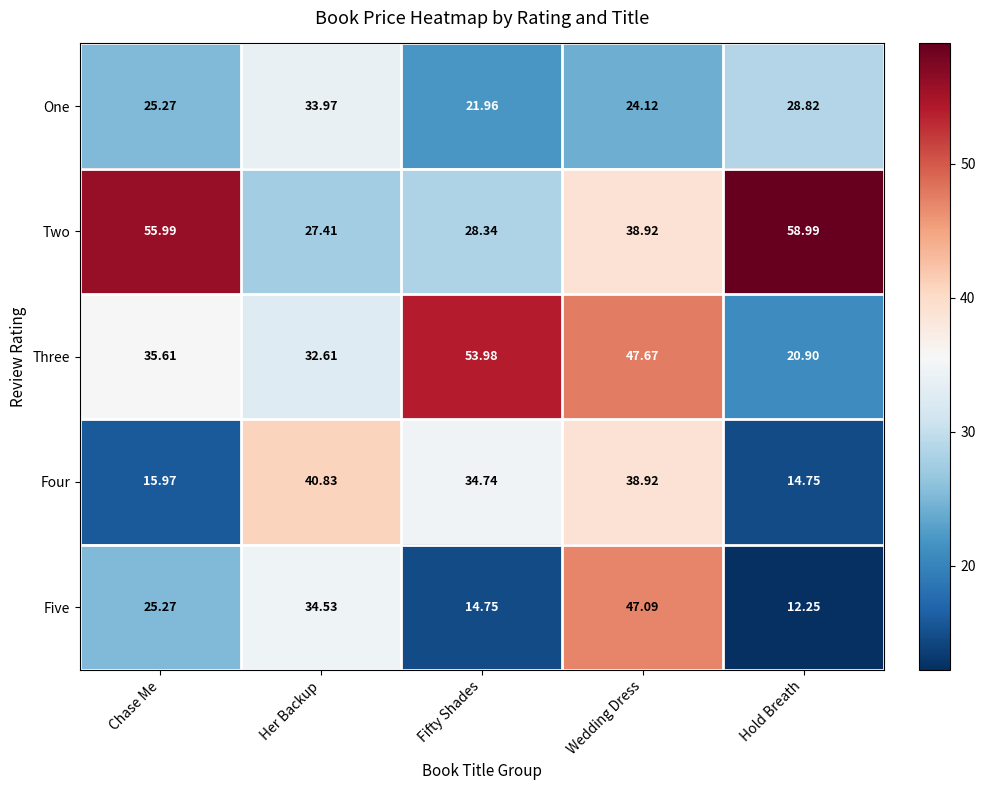

Which series has the widest spread of values?

Five